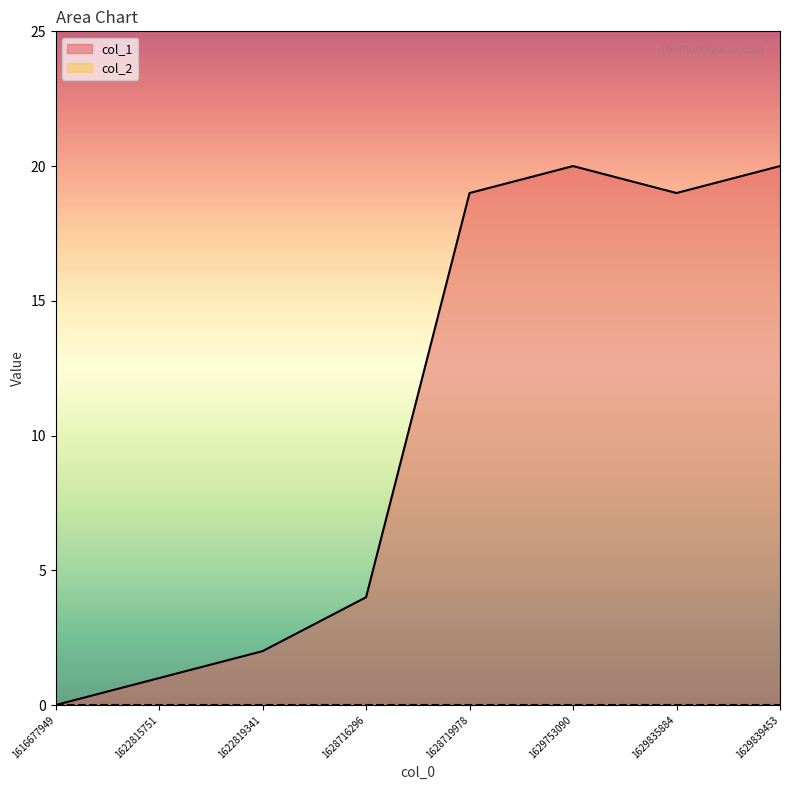

How many values are below 19?

4